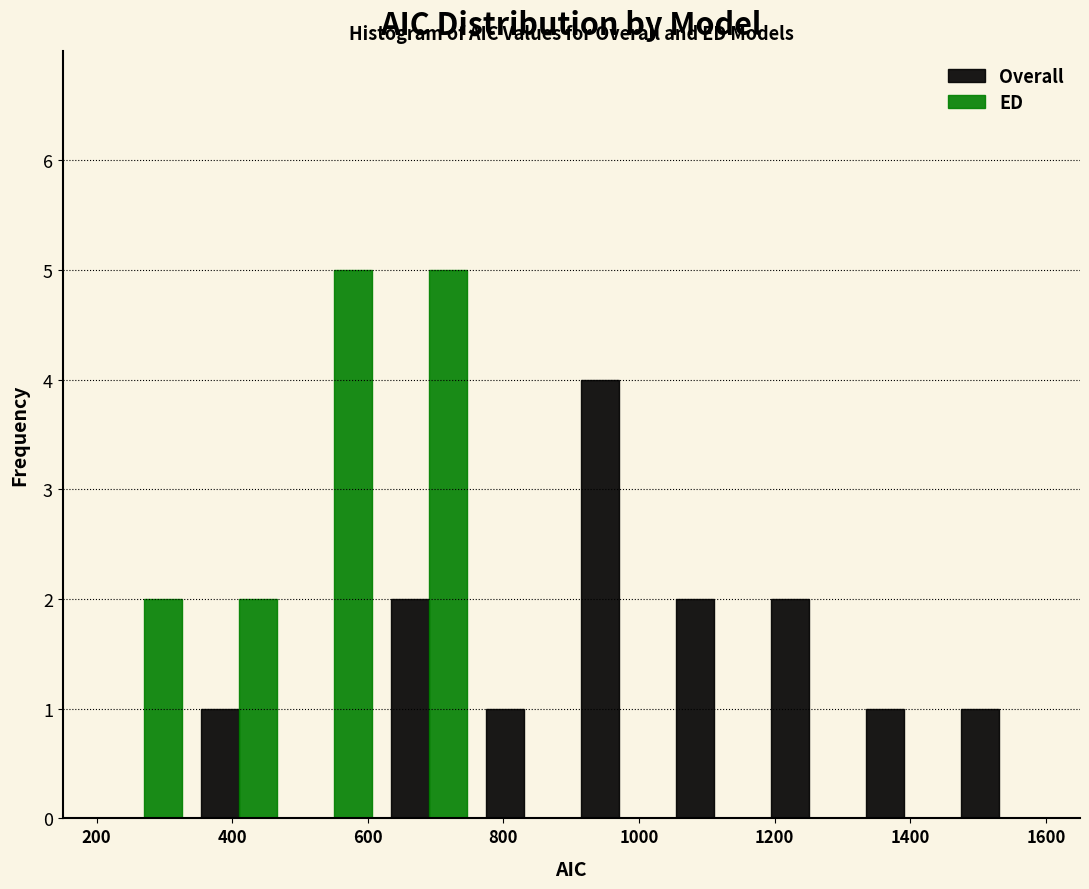

Reading left to right, list every range on the x-axis with the height of the bar of each series over it. The values are not printed on the chart, so give them approximately, as read against the axis.

200 to 340: Overall=0	ED=2
340 to 480: Overall=1	ED=2
480 to 620: Overall=0	ED=5
620 to 760: Overall=2	ED=5
760 to 900: Overall=1	ED=0
900 to 1040: Overall=4	ED=0
1040 to 1180: Overall=2	ED=0
1180 to 1320: Overall=2	ED=0
1320 to 1460: Overall=1	ED=0
1460 to 1600: Overall=1	ED=0